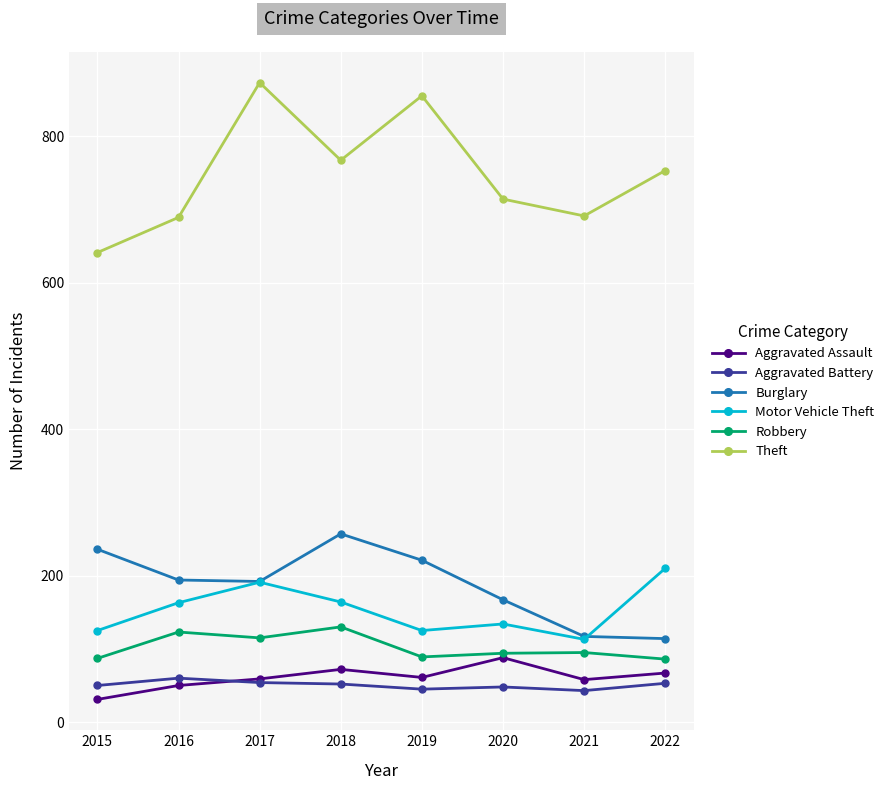

Which series has the largest total across all categories?

Theft